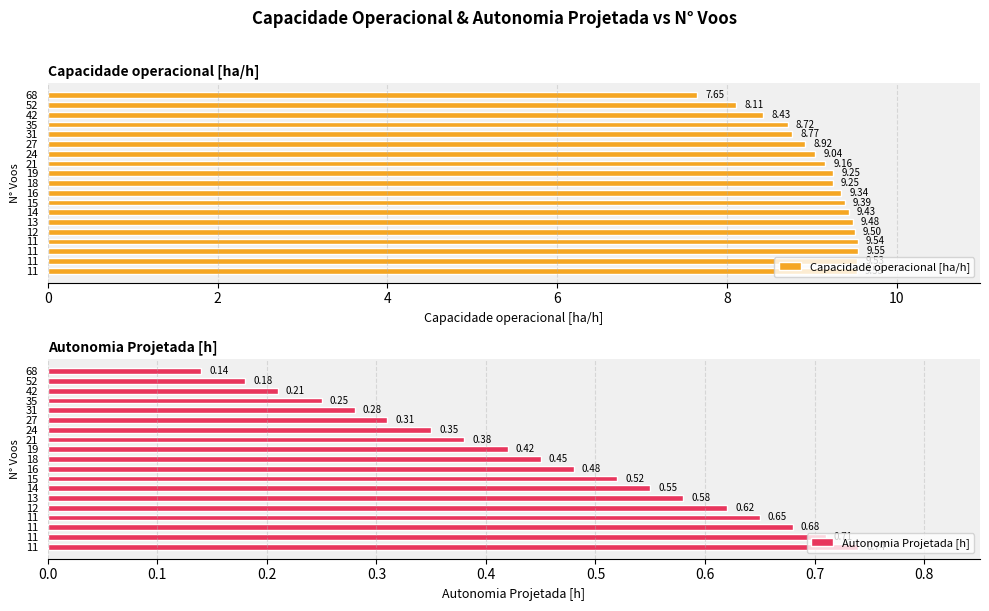

Between 52 and 42, which series saw the biggest shift?

Capacidade operacional [ha/h]